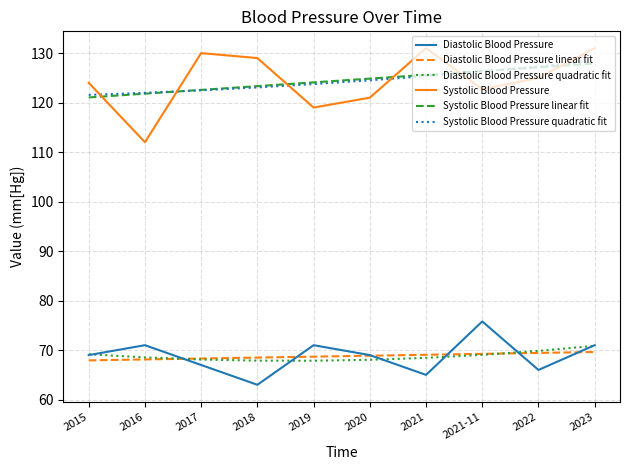

What is the total value across all series at 2017?

578.5